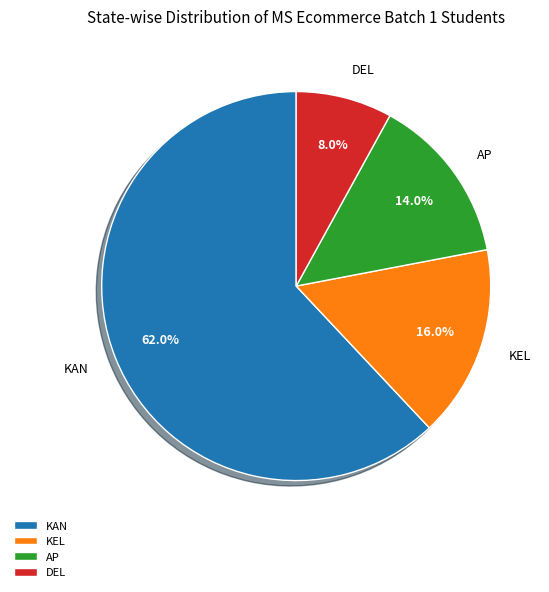

True or false: DEL accounts for 1% of the total.

False